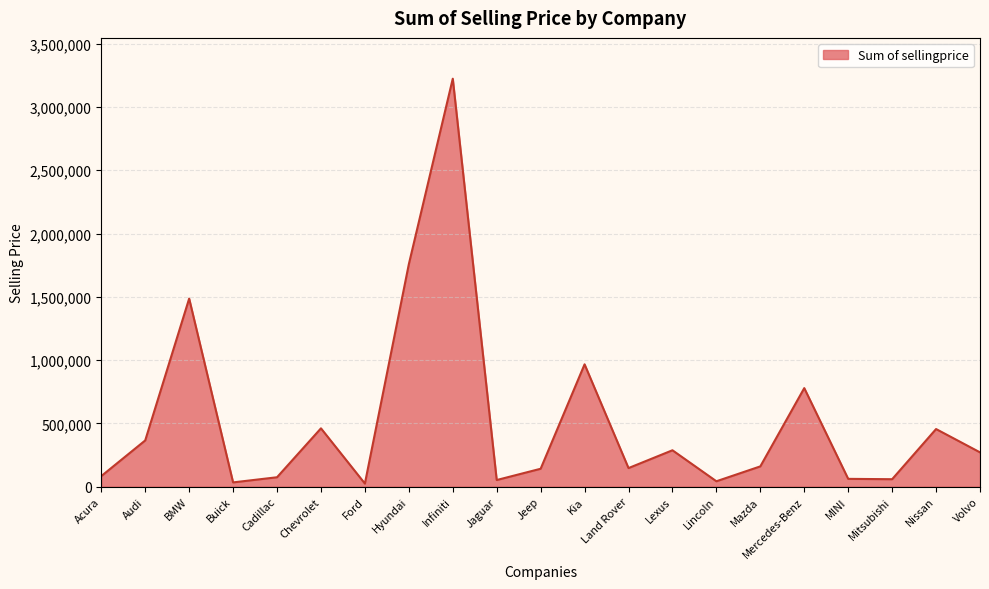

What is the change in value from Acura to Nissan?

+371800